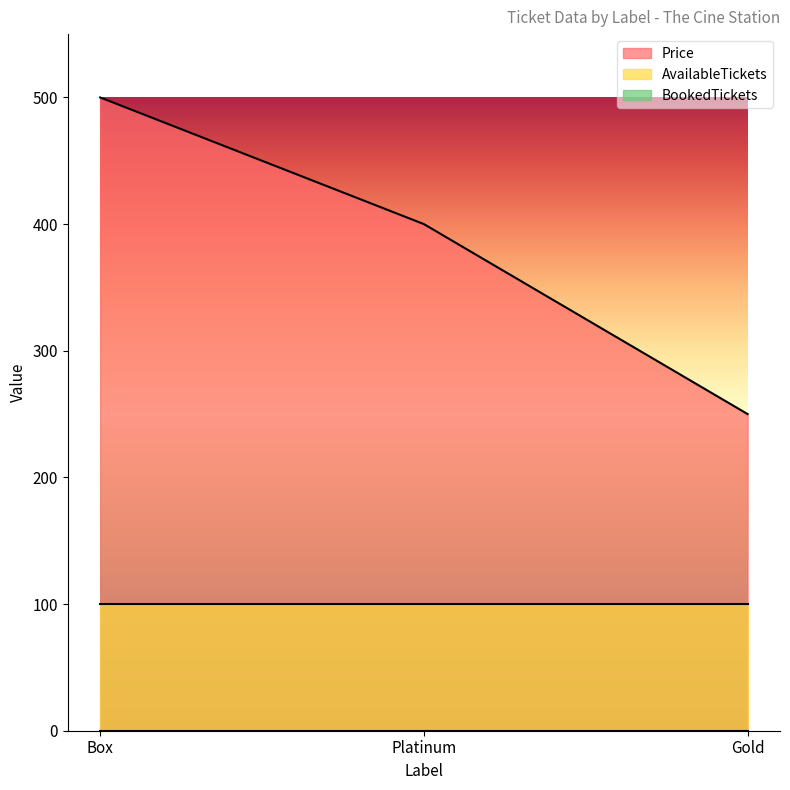

Reading left to right, extract all data points from this chart.

Price: Box=500	Platinum=400	Gold=250
AvailableTickets: Box=100	Platinum=100	Gold=100
BookedTickets: Box=0	Platinum=0	Gold=0